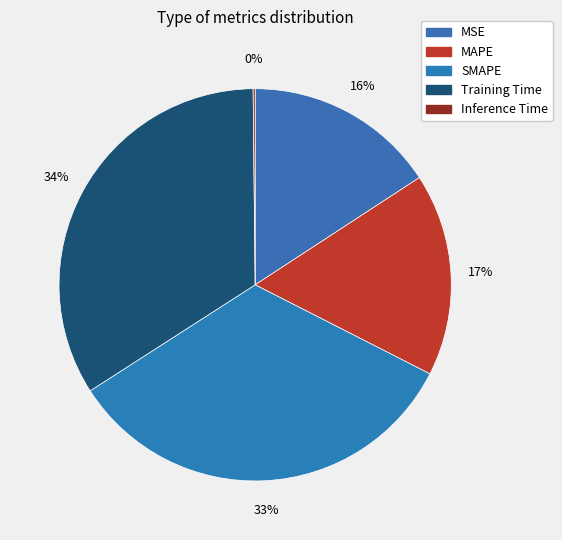

Count the number of slices in the pie.

5